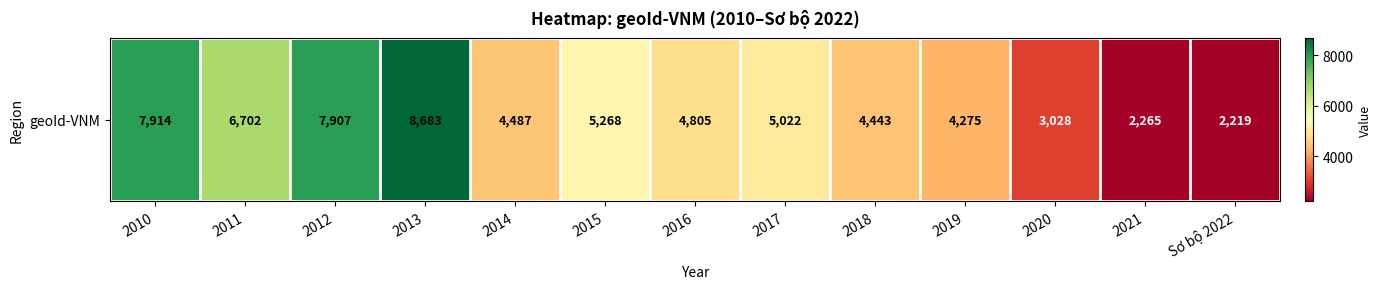

Which category has the lowest value across all series?

Sơ bộ 2022